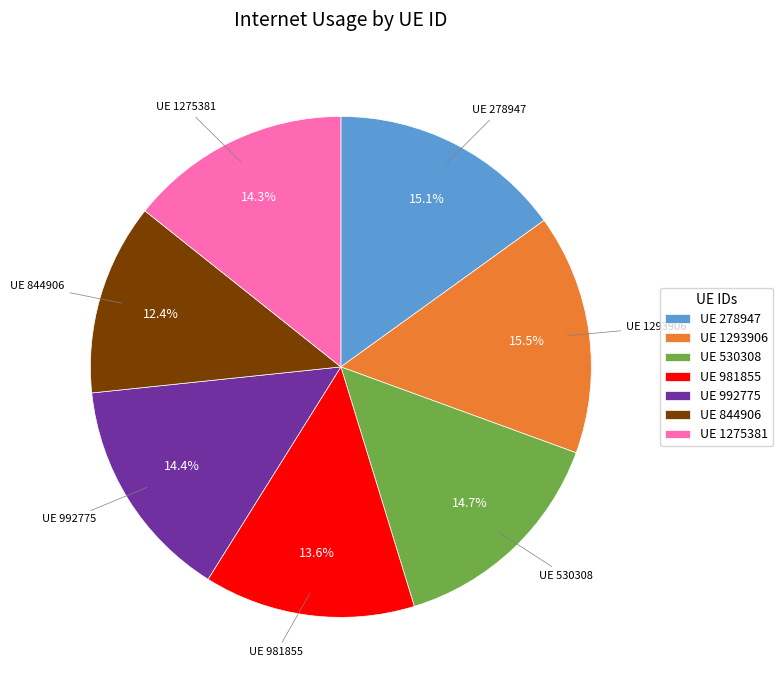

Combined, what portion of the pie is UE 1275381 and UE 530308?

29.0%